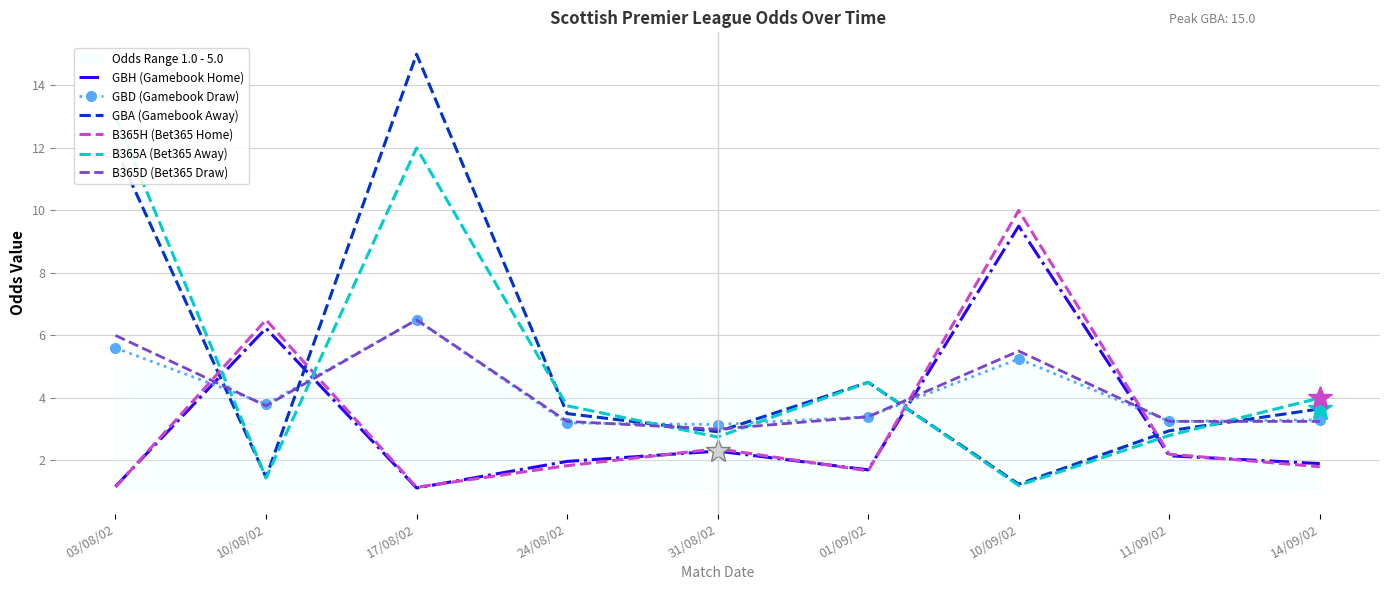

True or false: GBD (Gamebook Draw) has more than 2 interior local peaks.

False